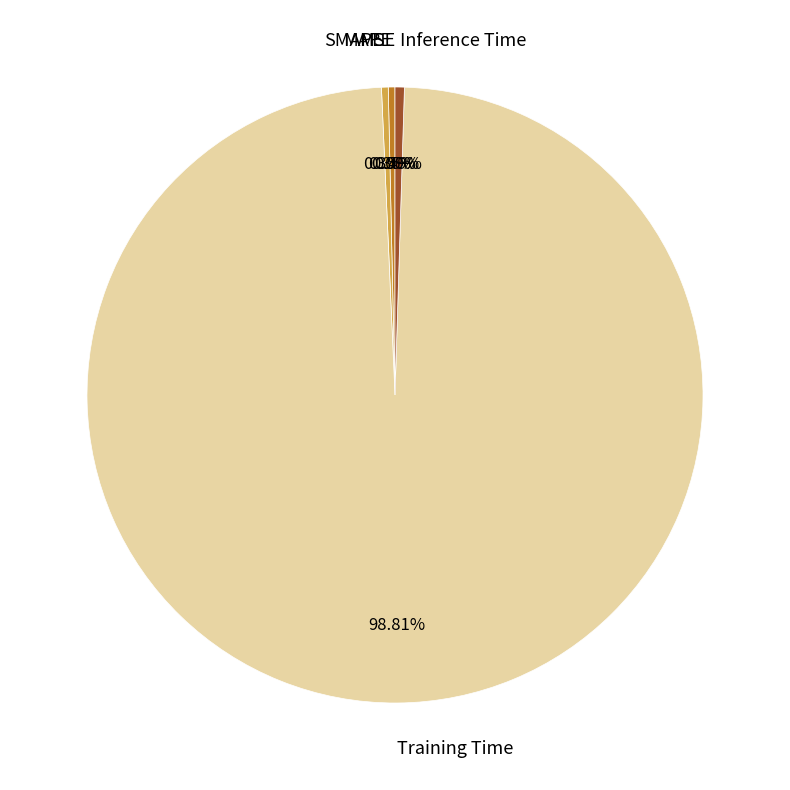

Is SMAPE the majority of the pie?

No